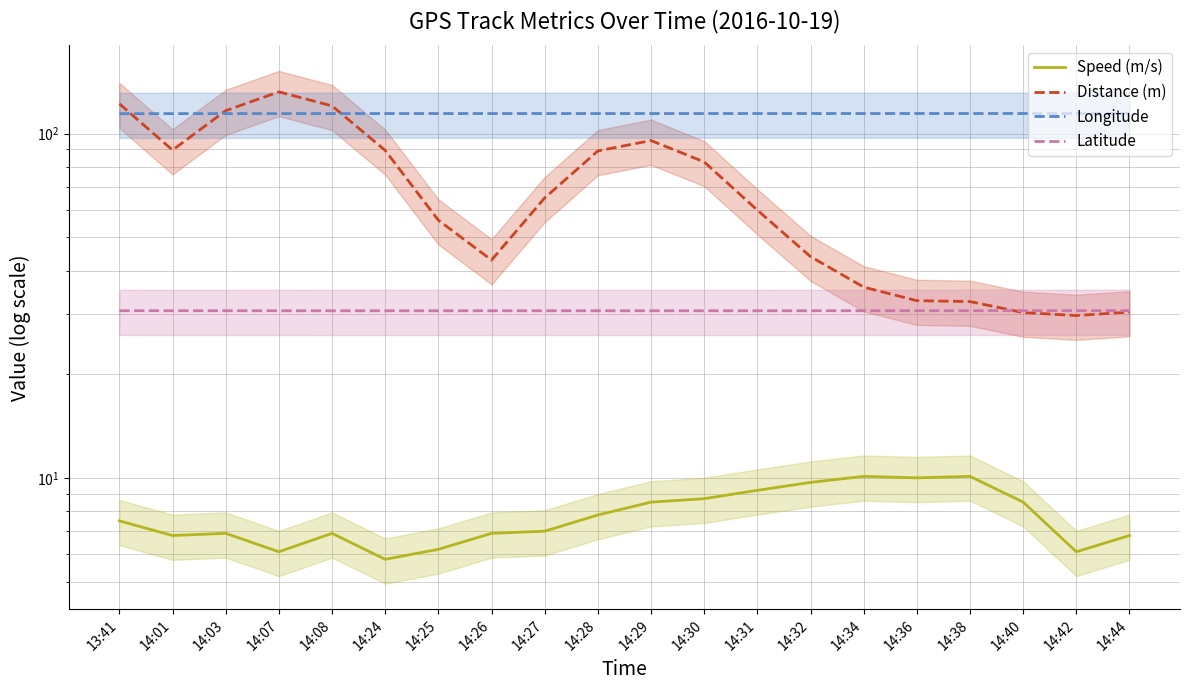

At which category is the sum across all series the highest?

14:07